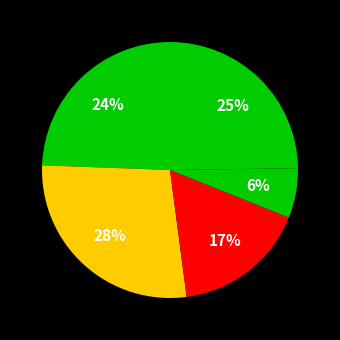

How many segments does this pie chart have?

5